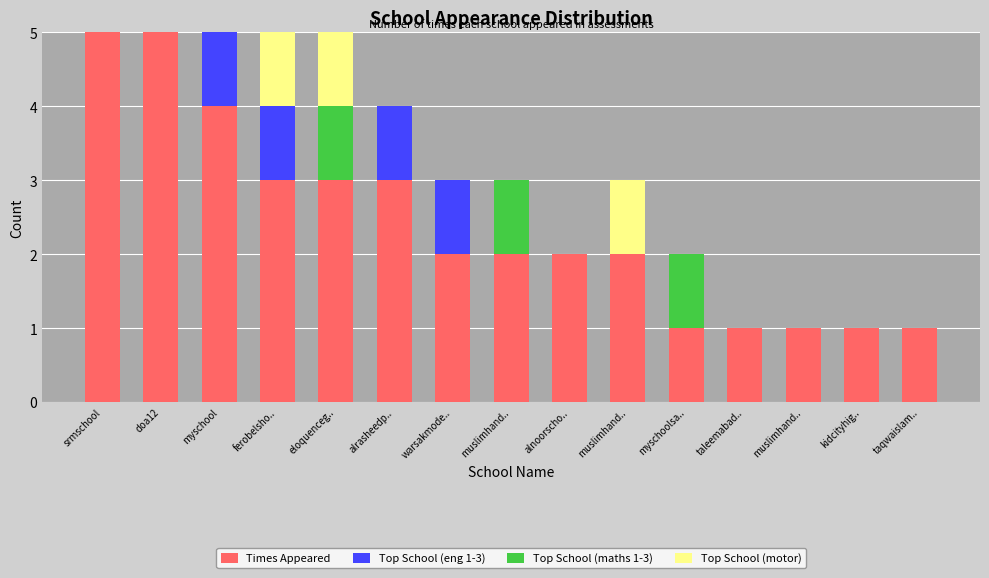

Are the bars grouped side by side (vs. stacked)?

No